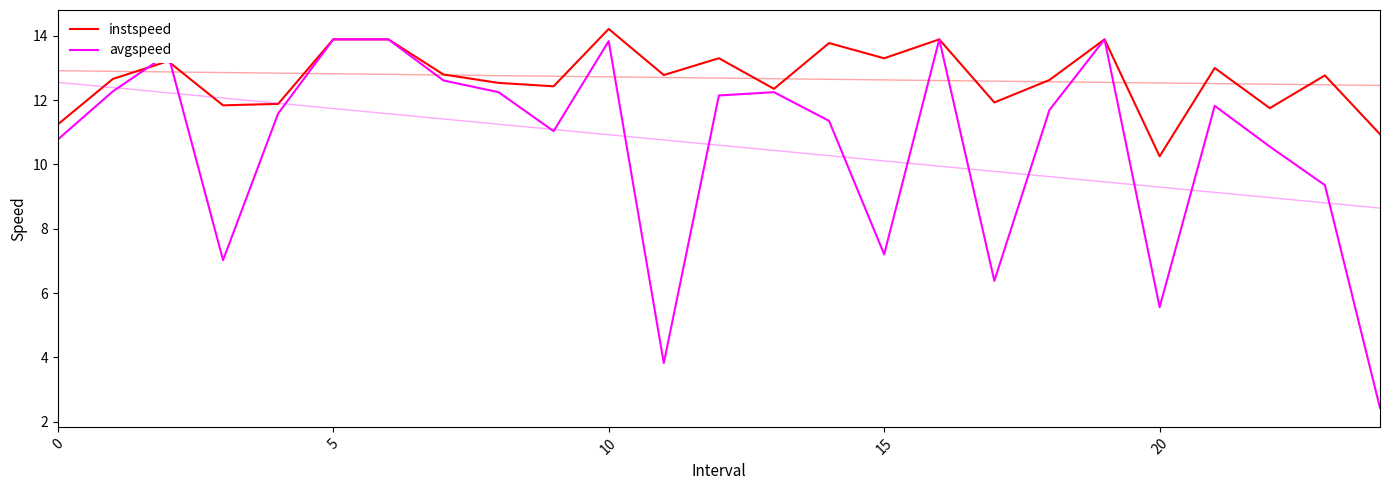

The avgspeed series shows 7.2 at 15. True or false?

True